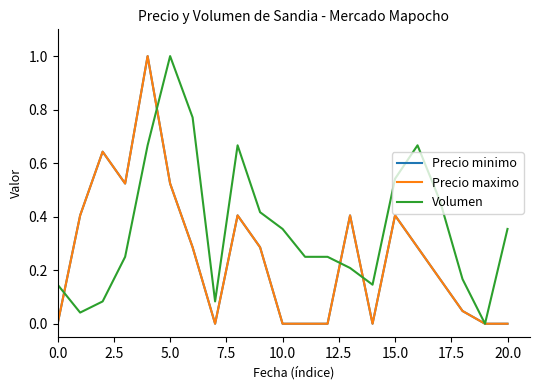

Which series has the largest total across all categories?

Volumen